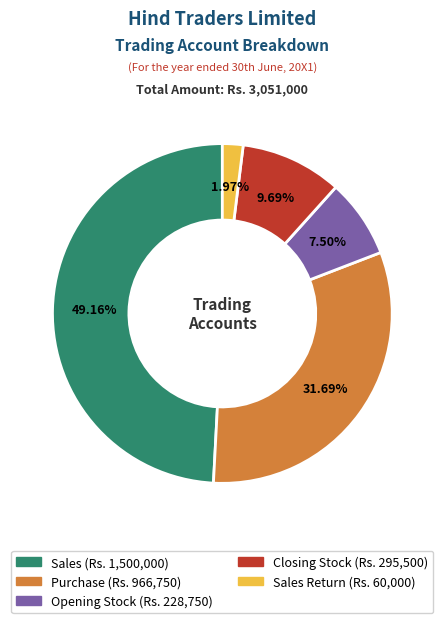

Is there any slice that represents more than half of the pie?

No